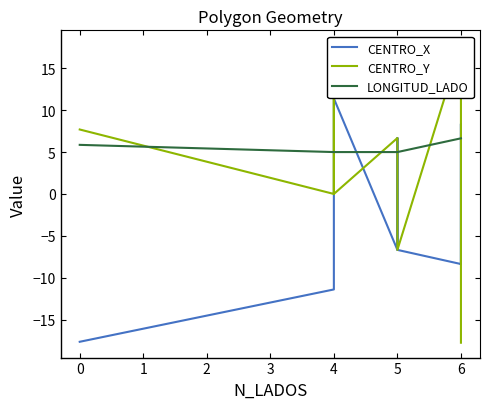

What is the value of the CENTRO_X point at the 1st from the left?

-17.6